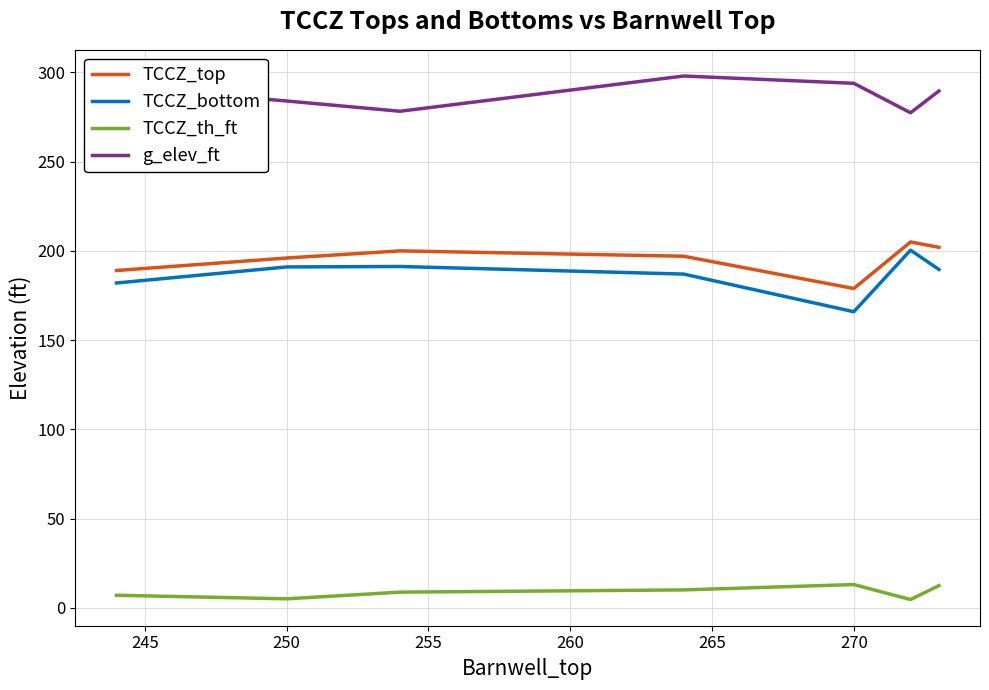

True or false: TCCZ_top and TCCZ_th_ft intersect in this chart.

False